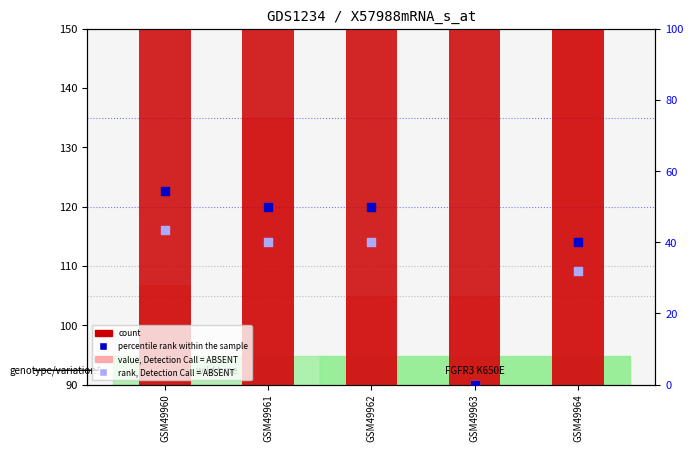

Is the value of count at GSM49963 greater than the value of rank, Detection Call = ABSENT at GSM49961?

Yes